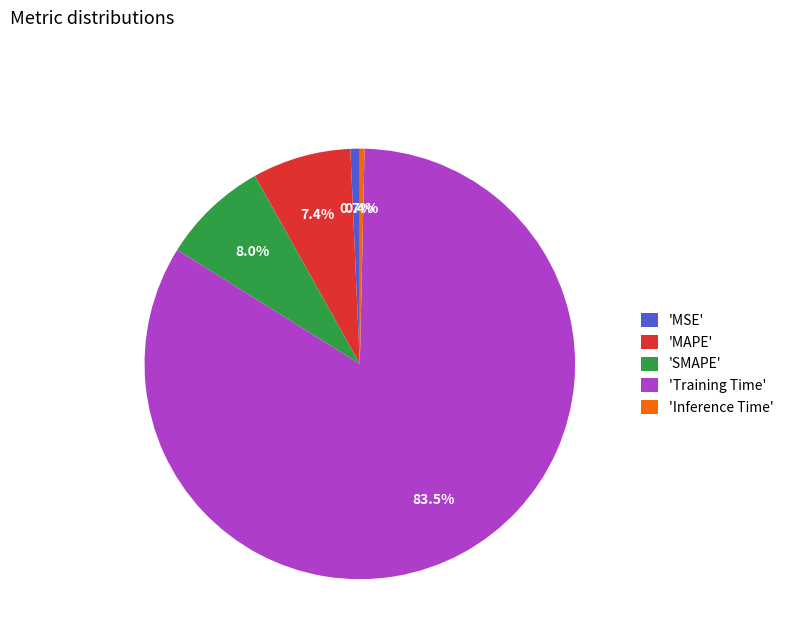

Which slice is the largest?

'Training Time'